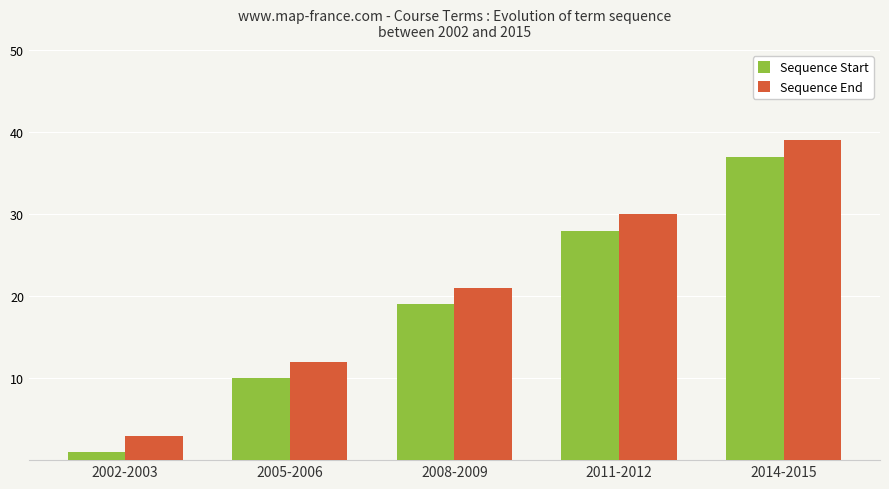

How many bars are there in each group?

2